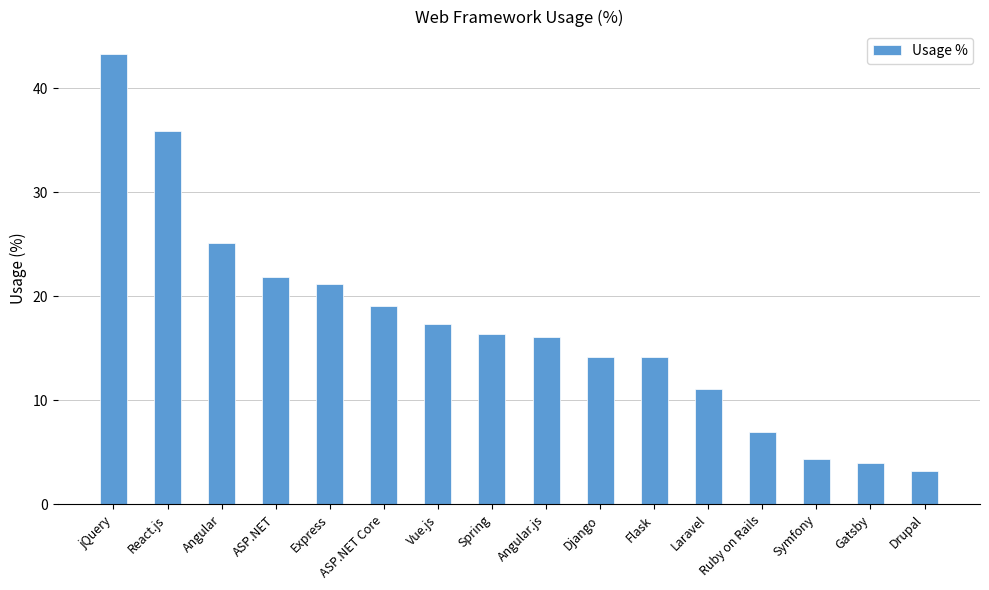

At which label is the value closest to 23?

ASP.NET